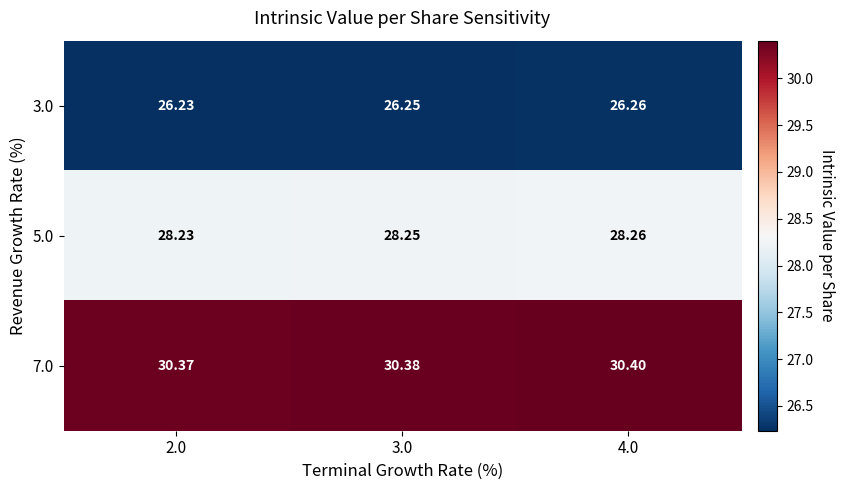

List the series in order of their peak value, lowest first.

3.0, 5.0, 7.0